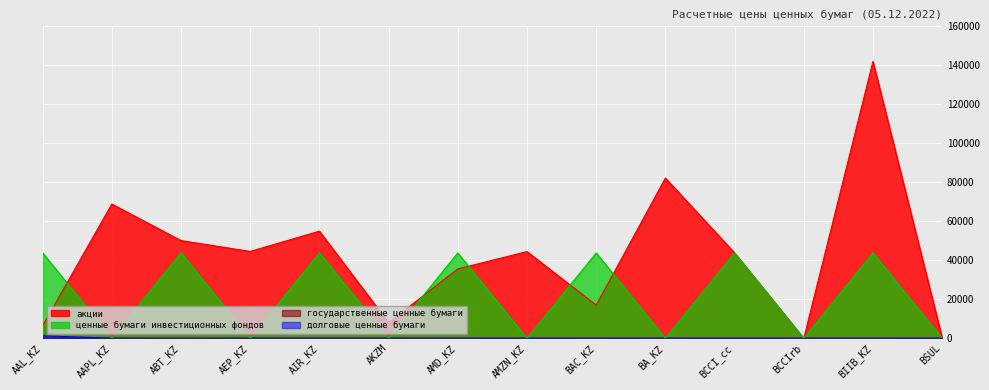

True or false: долговые ценные бумаги has more than 2 points higher than both neighbors.

True